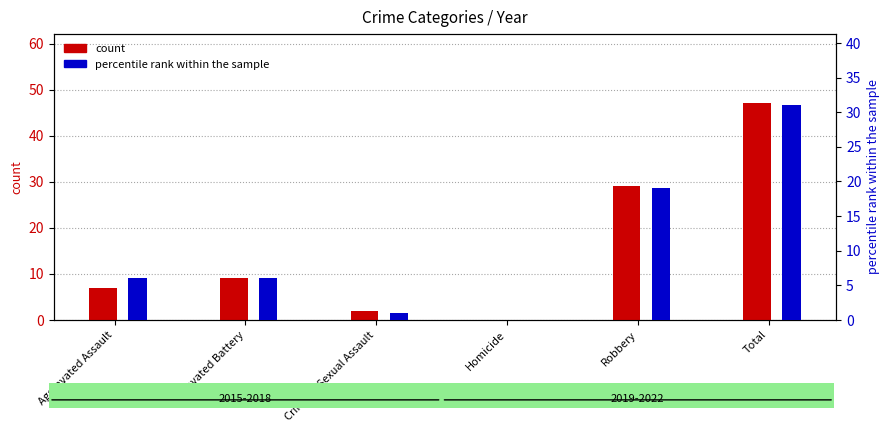

At which category does the chart reach its peak across all series?

Total